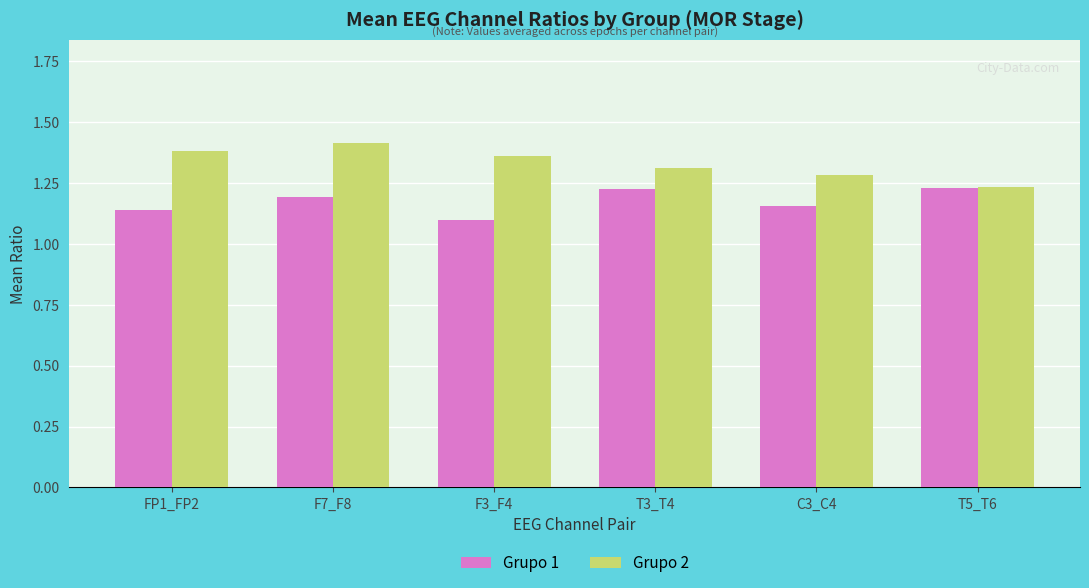

How many Grupo 2 values are between 1 and 2?

6